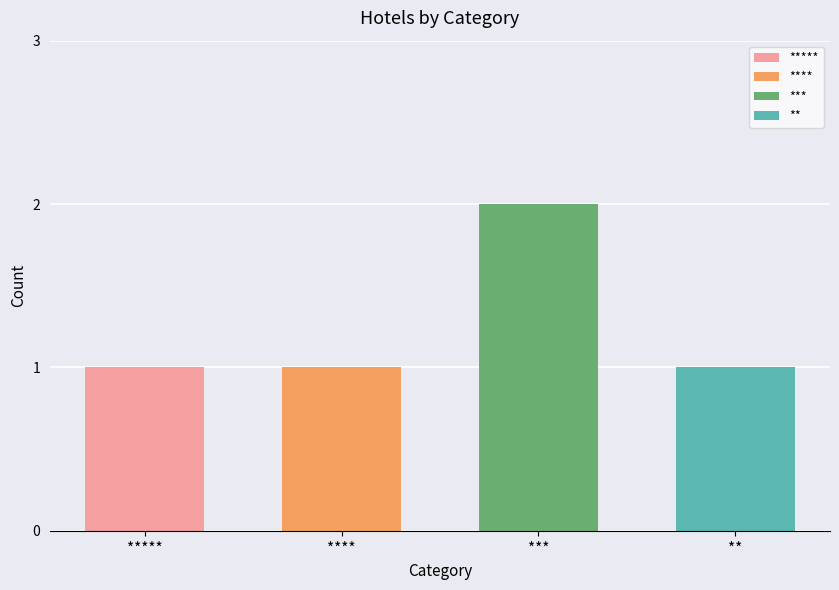

What is the difference between the maximum and minimum values?

1